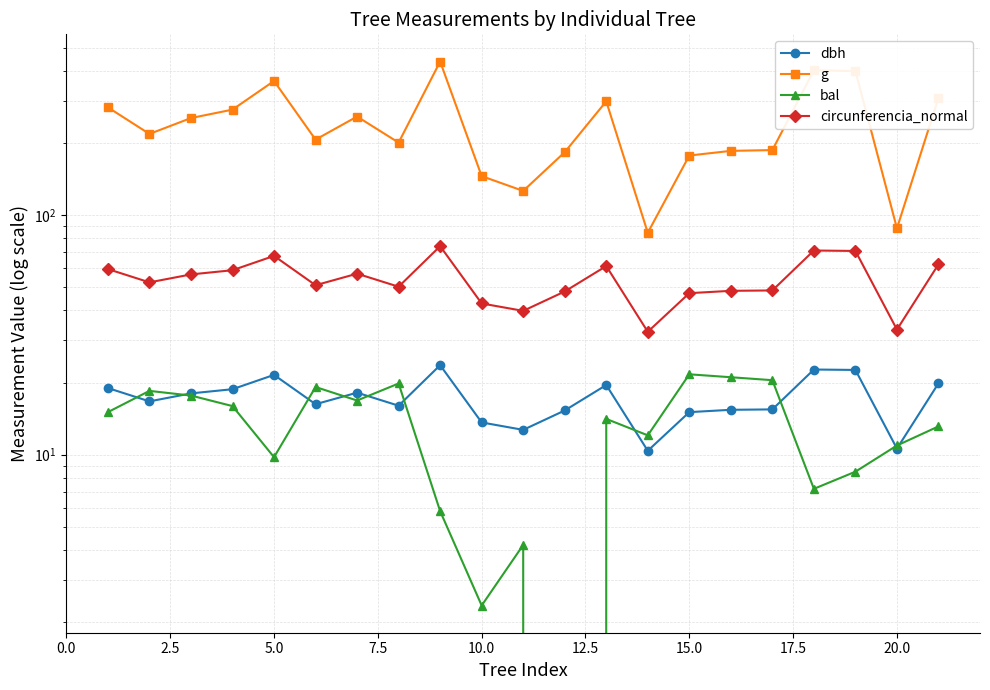

What is the spread (max minus min) of values at 0.0?

267.2